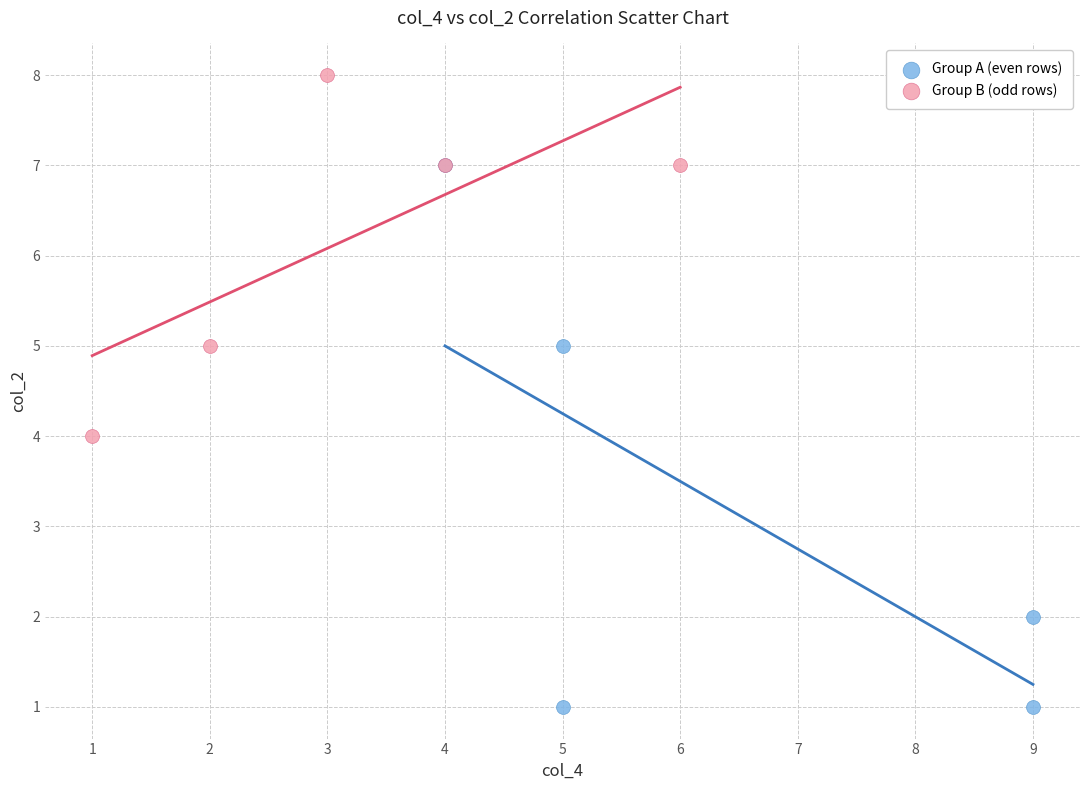

Which series reaches the maximum Y coordinate?

Group B (odd rows)